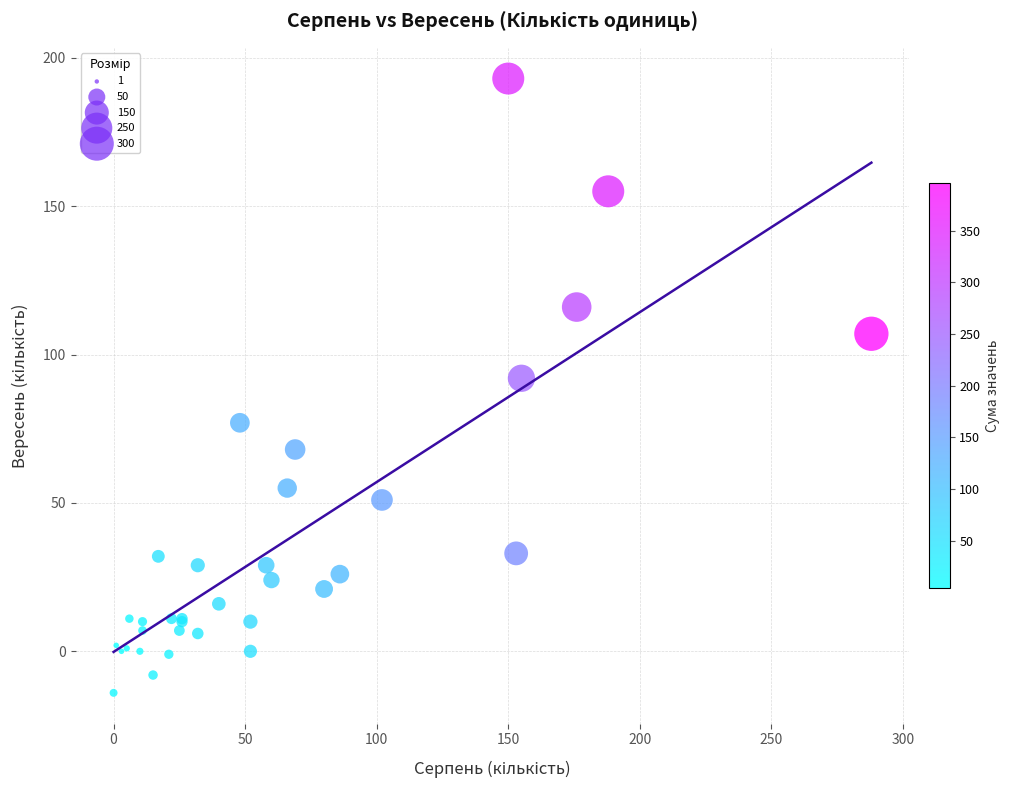

What Y value in the scatter plot is closest to 89?

92